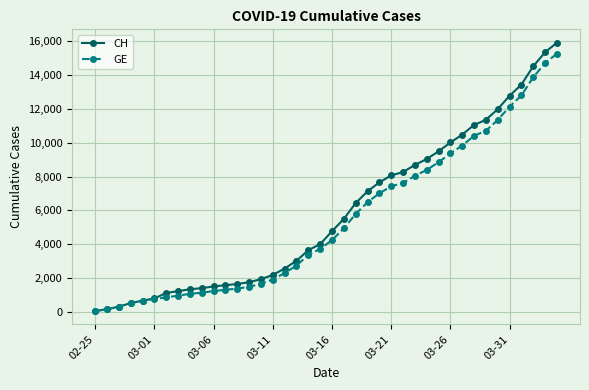

What is the difference between the maximum and second lowest values in the GE series?

15064